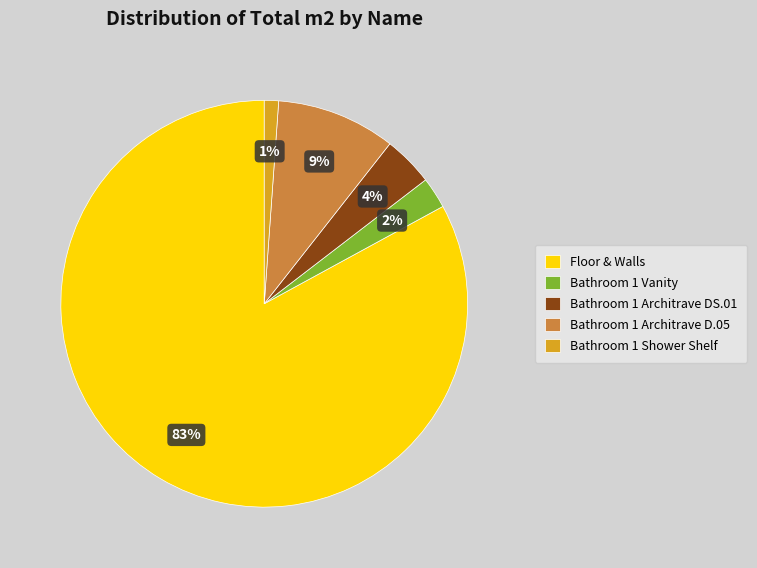

What percentage is the Bathroom 1 Vanity slice, to the nearest percent?

2%